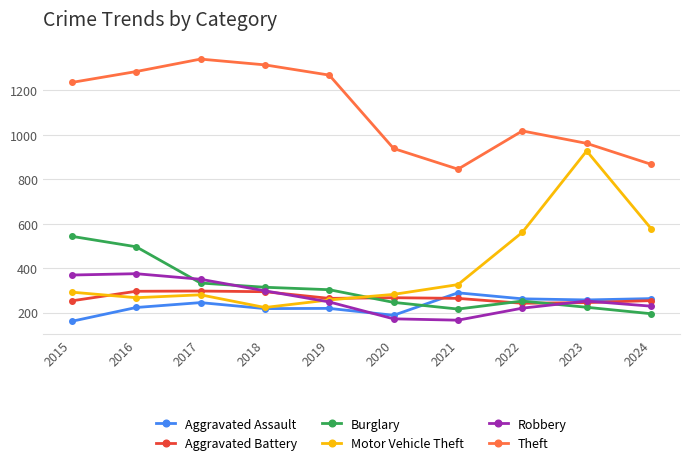

What is the total value across all series at 2018?

2661